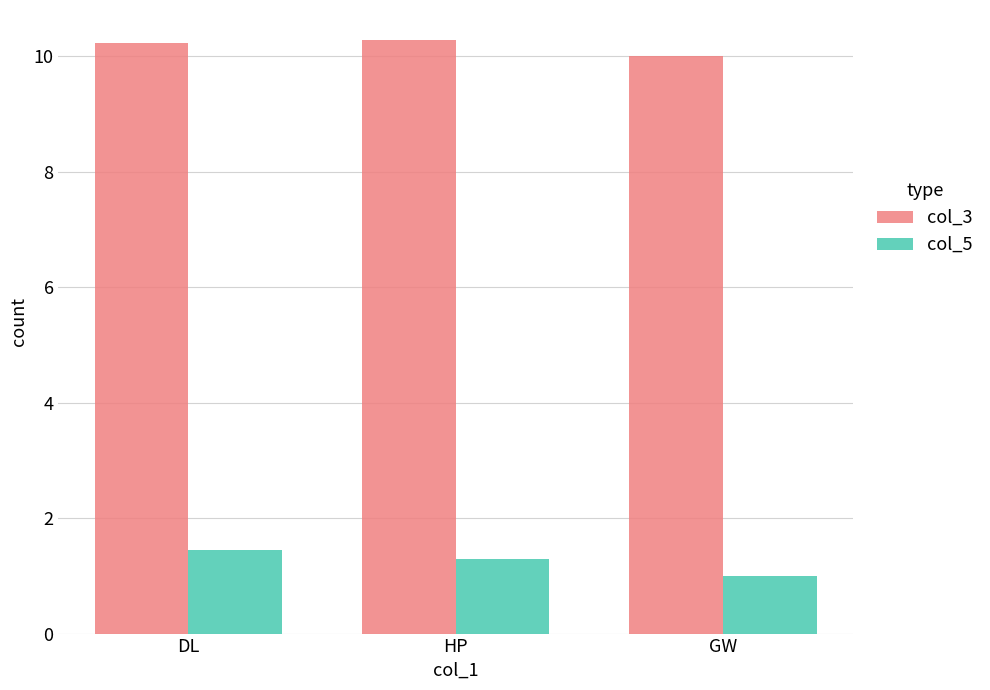

How many data points in col_3 are above 10?

2